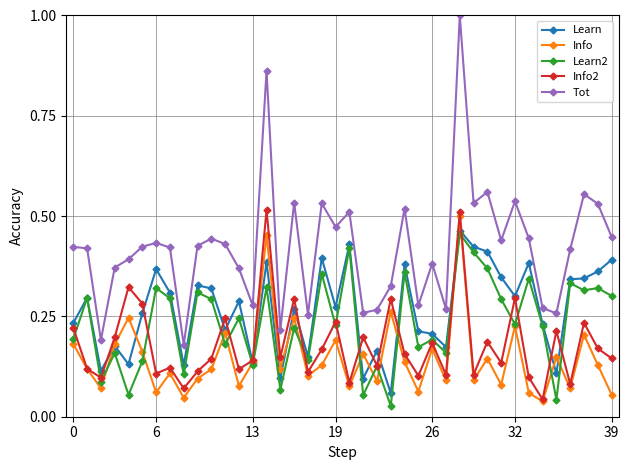

True or false: Tot and Learn intersect in this chart.

False